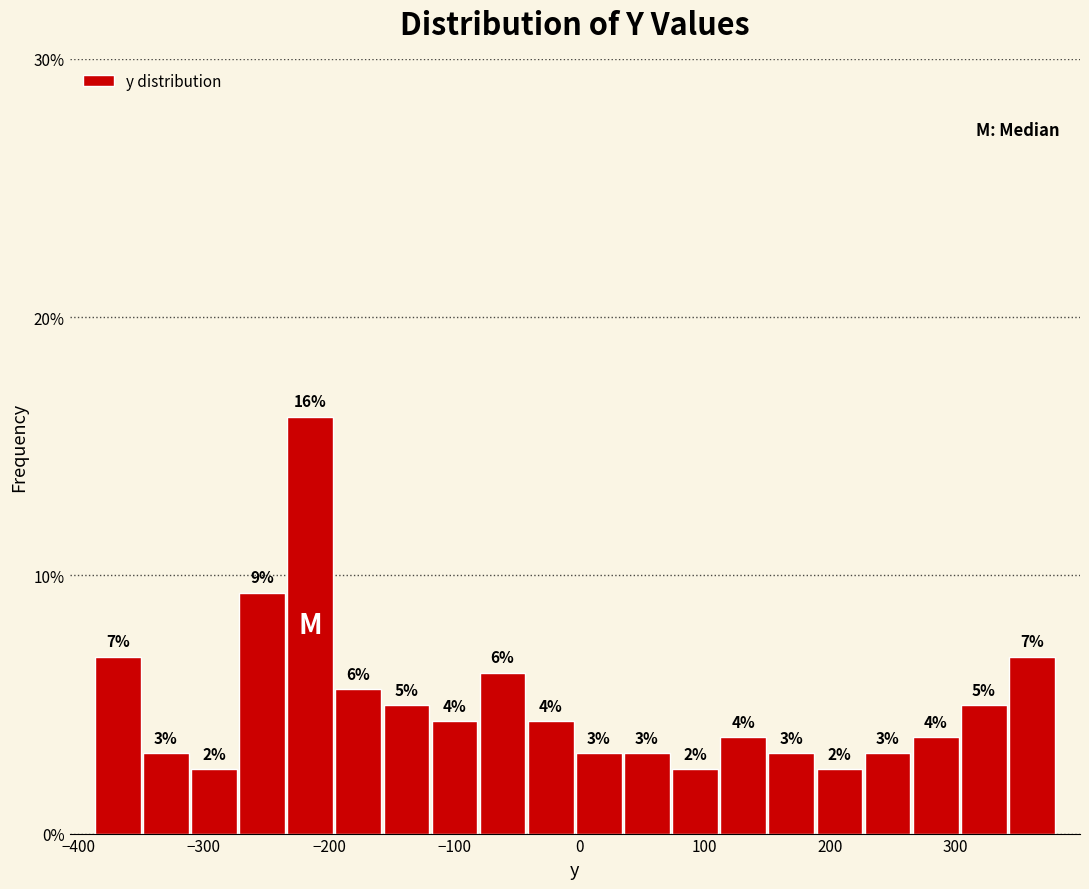

Around what value on the x-axis is the tallest bar? Give the approximate position of its centre, as read against the axis.

-220